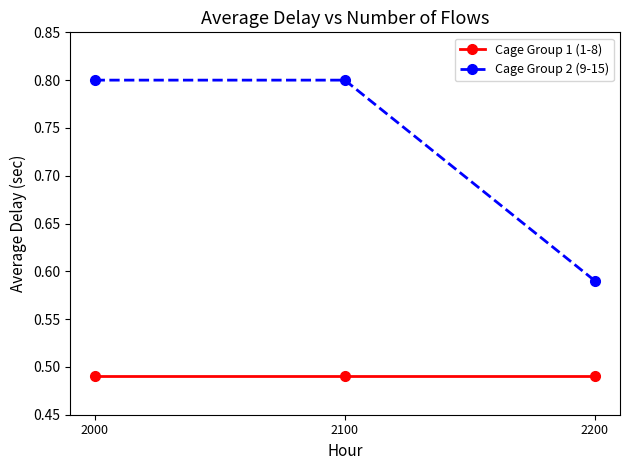

At which label does Cage Group 2 (9-15) reach its minimum?

2200